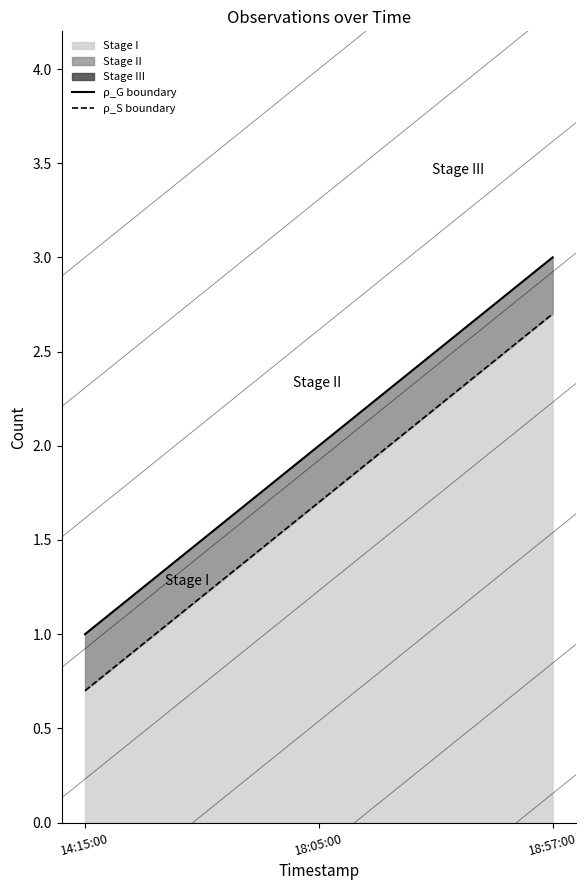

At 14:15:00, list the series in order from largest to smallest.

ρ_G boundary, ρ_S boundary